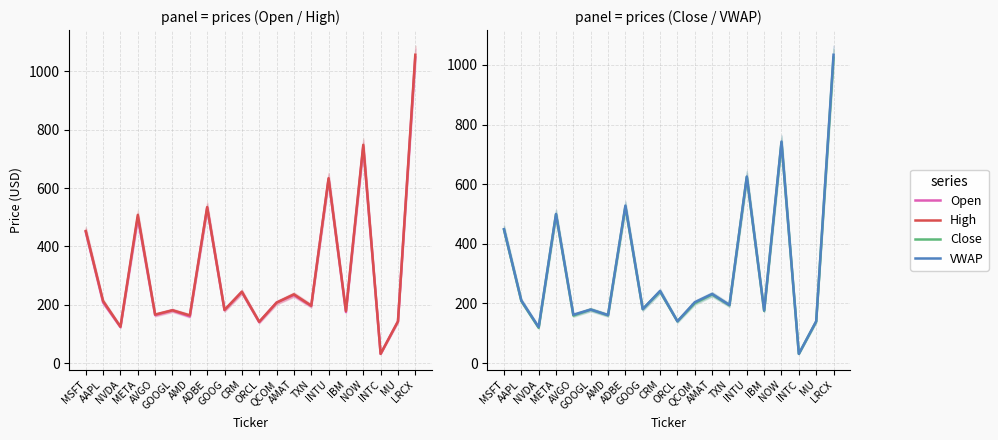

At which category does High reach its first local peak?

META